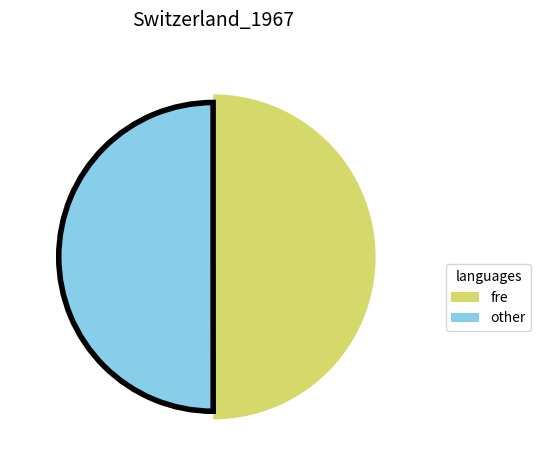

Does 1478193091 represent more than half of the total?

No